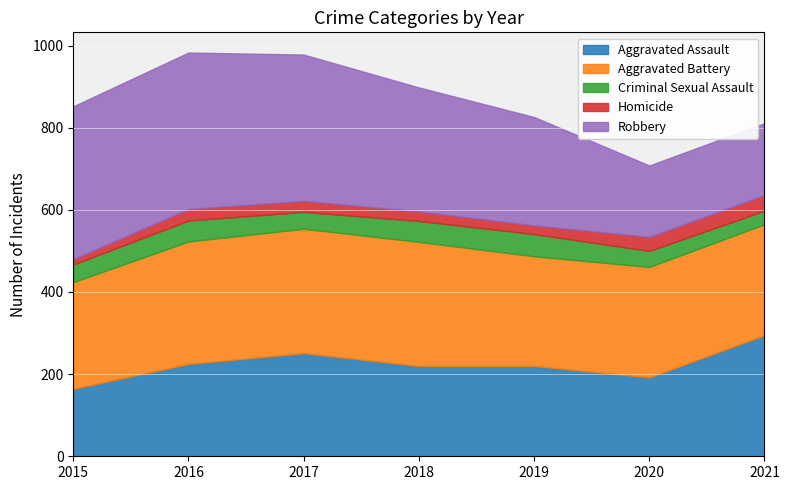

The Criminal Sexual Assault series shows 76 at 2015. True or false?

False